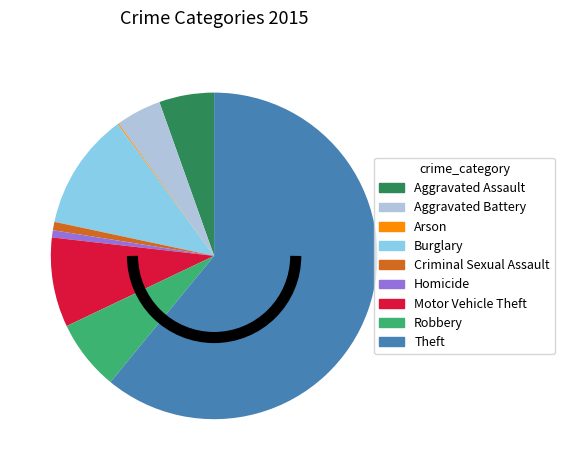

Is it true that Aggravated Battery is 4% of the pie?

True